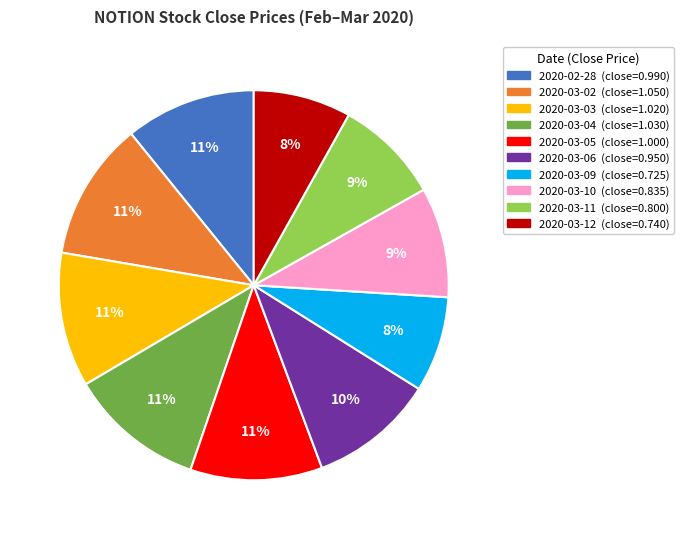

How many slices are in this pie chart?

10